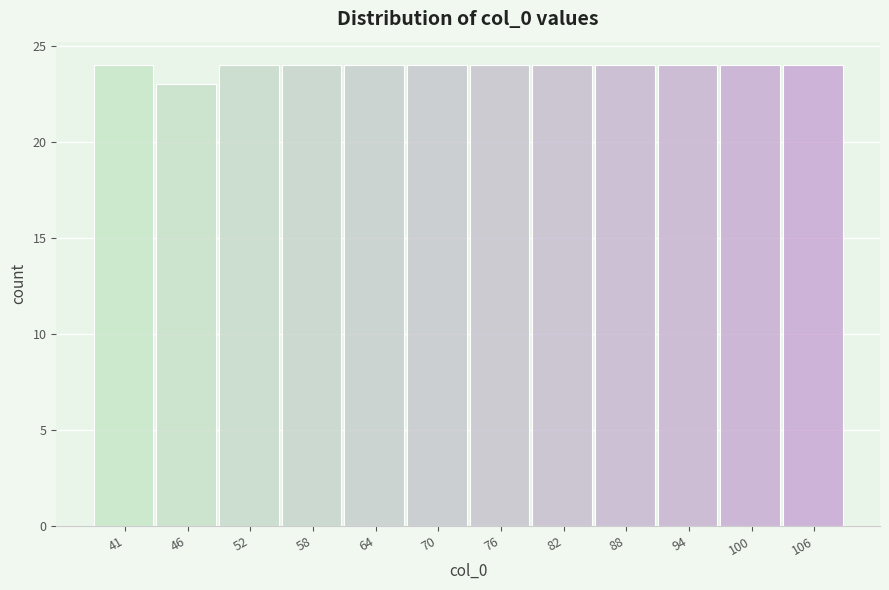

Reading right to left, extract all data points from this chart.

24	24	24	24	24	24	24	24	24	24	23	24